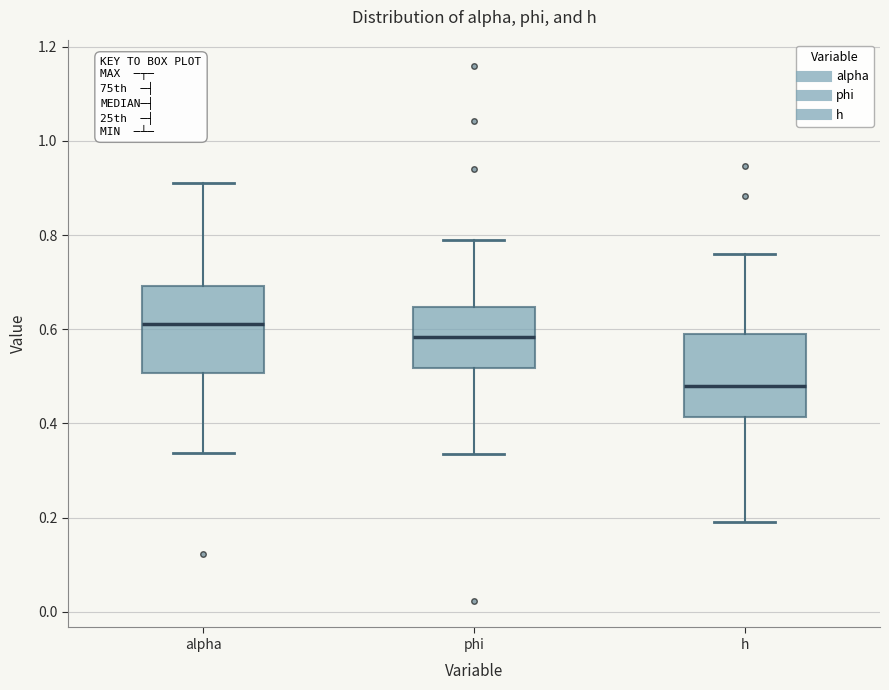

Reading left to right, transcribe this box plot: for each box, give where its median line is, the range the box spans, and where its two whiskers end, as read against the y-axis. The values are not printed on the chart, so give them approximately, as read against the axis.

alpha: median 0.62, box 0.50 to 0.70, whiskers 0.34 to 0.92
phi: median 0.58, box 0.52 to 0.64, whiskers 0.34 to 0.78
h: median 0.48, box 0.42 to 0.58, whiskers 0.20 to 0.76